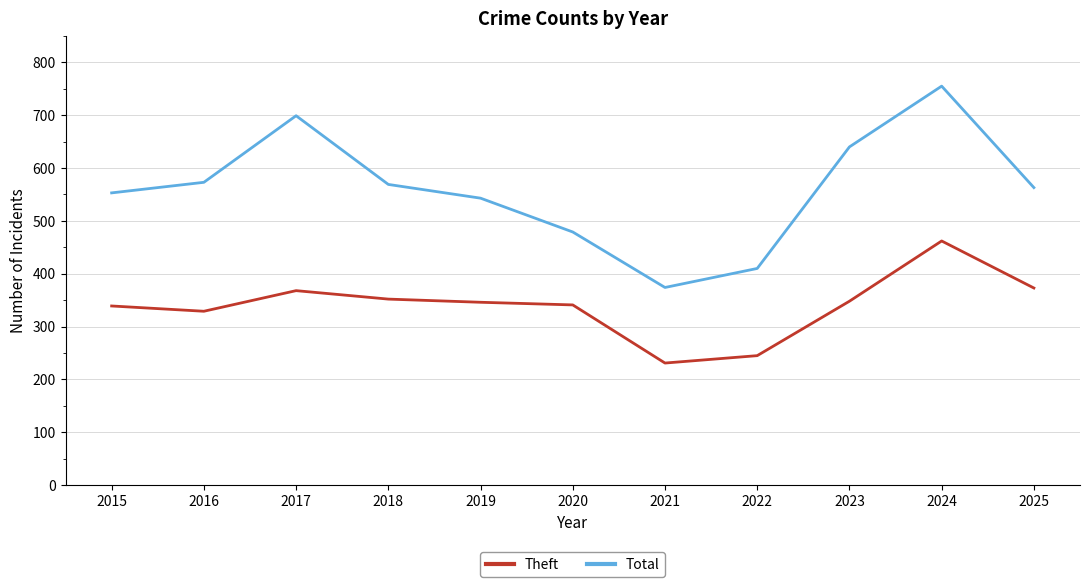

Read the Theft value at 2017, to the nearest 5.

370